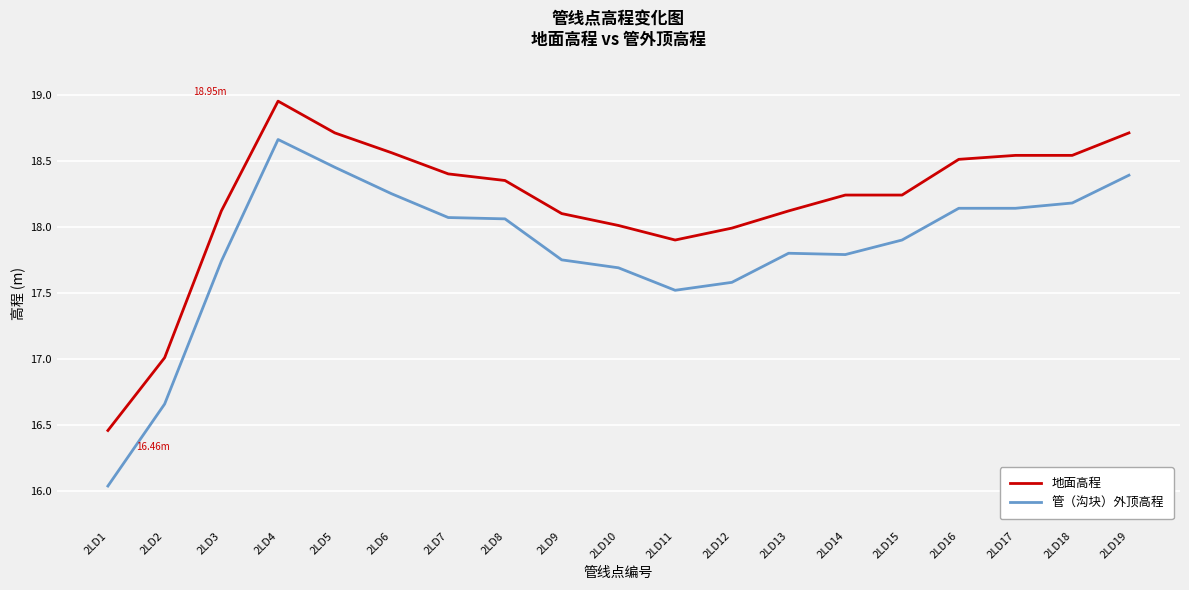

True or false: 地面高程 and 管（沟块）外顶高程 cross at least once.

False